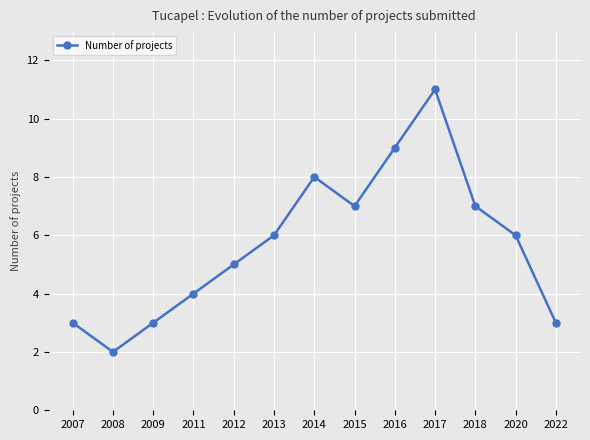

What is the value of the 6th point from the left?

6